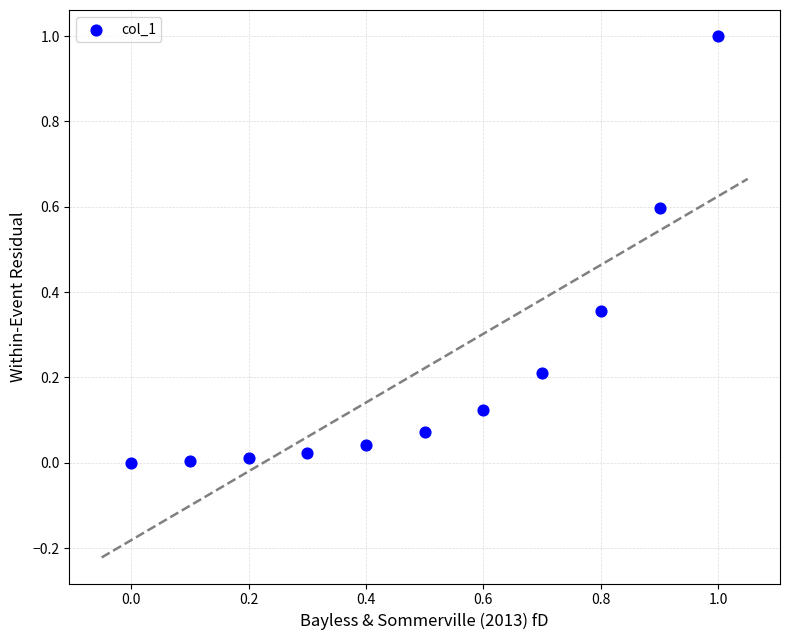

What is the range of X values (max minus min)?

1.0